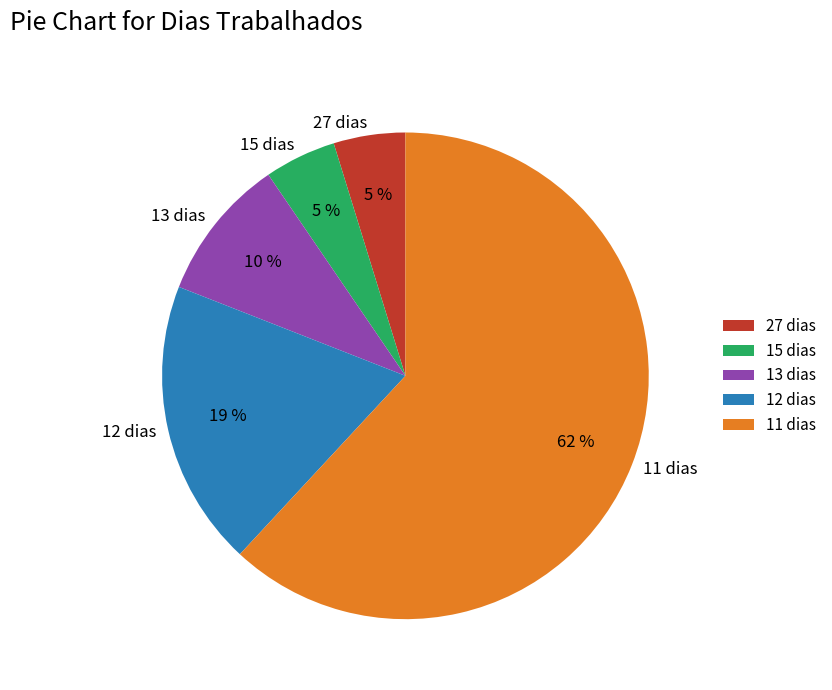

Between 11 dias and 15 dias, which is larger?

11 dias